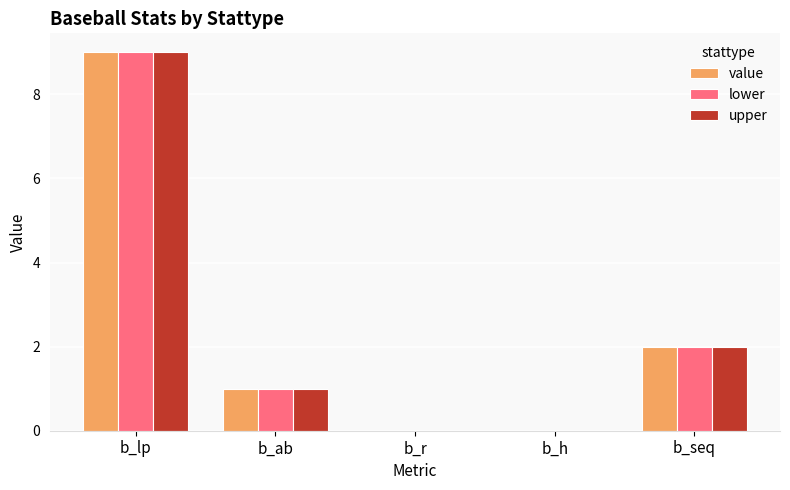

What is the sum of the lower values at b_lp and b_seq?

11